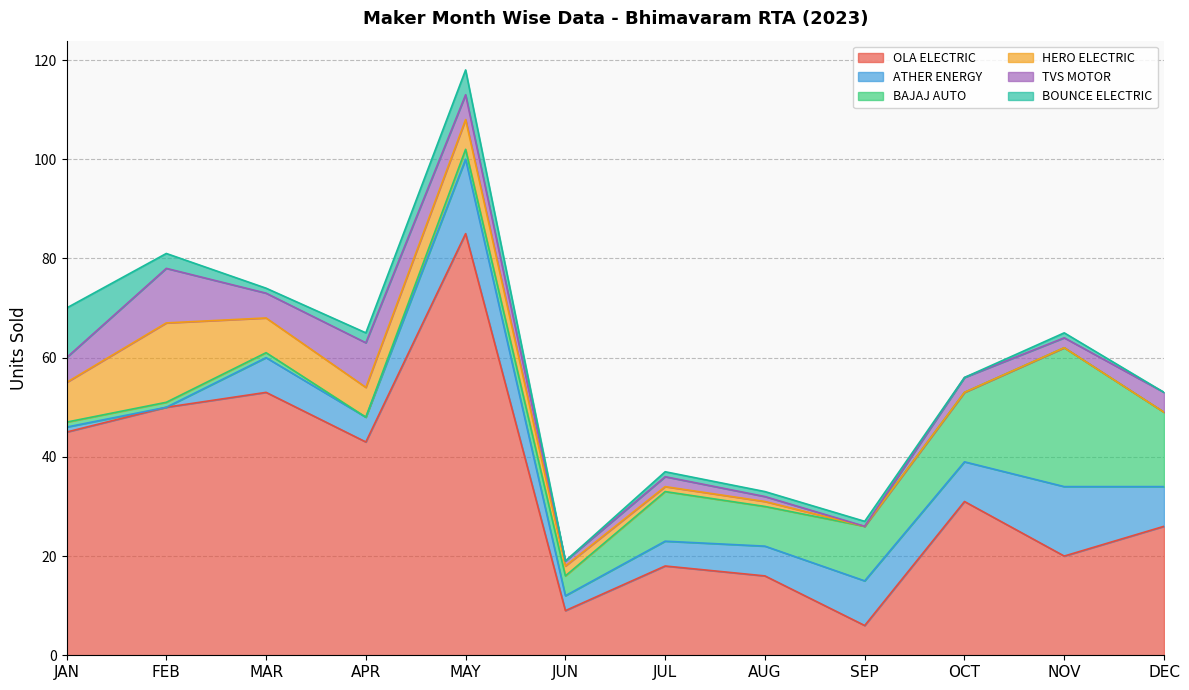

Which label corresponds to the smallest value in the chart?

FEB